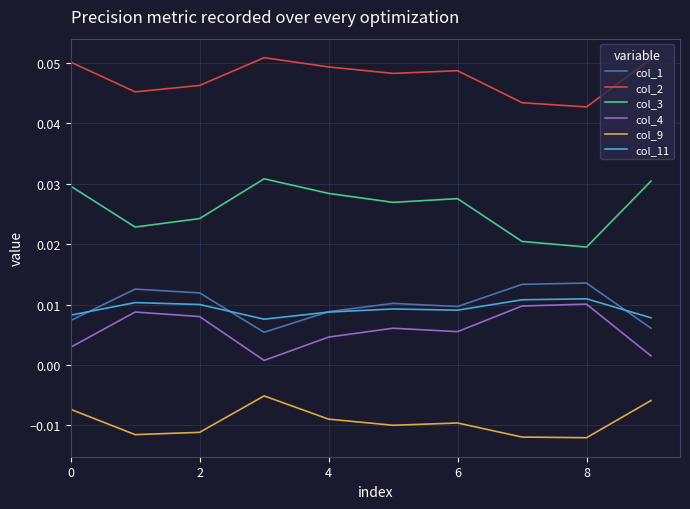

True or false: col_4 and col_1 intersect in this chart.

False